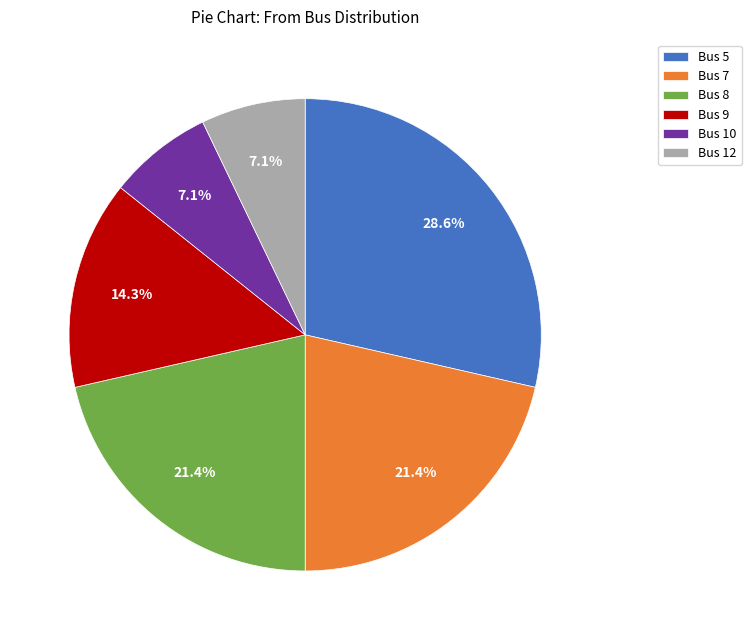

The Bus 9 slice represents 14% of the pie. True or false?

True